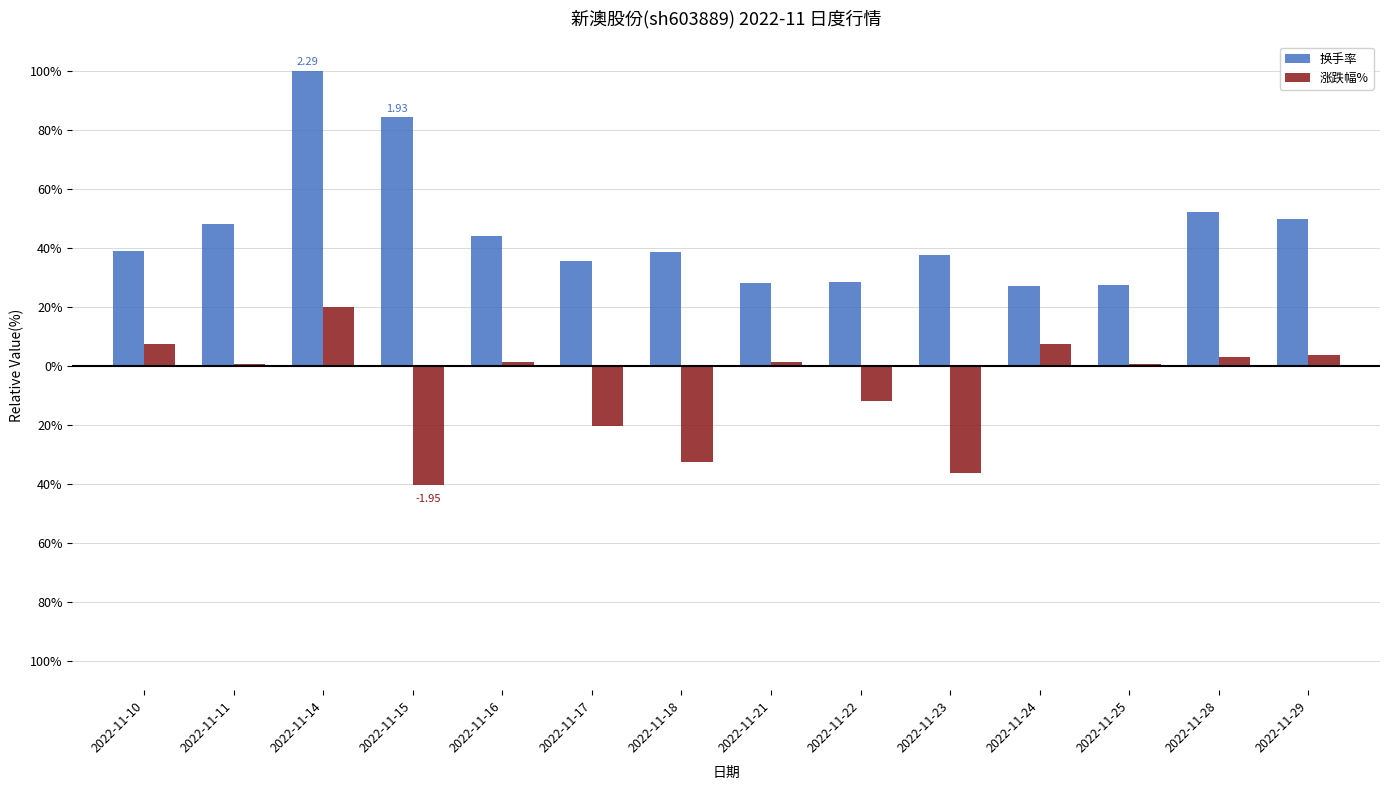

What is the difference between the 换手率 values at 2022-11-16 and 2022-11-18?

5.7